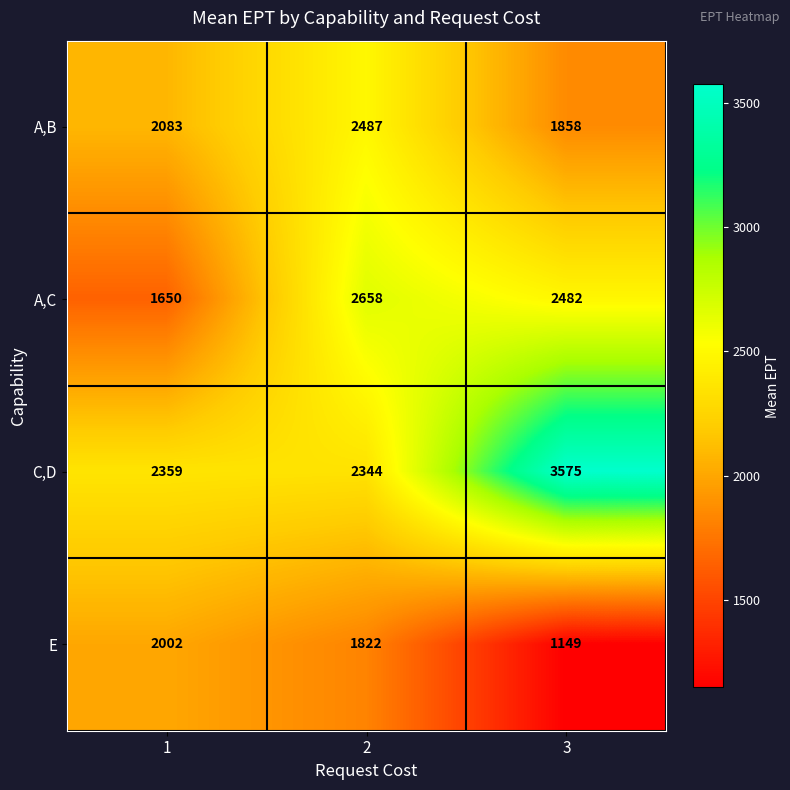

What is the difference between the A,B values at 2 and 1?

404